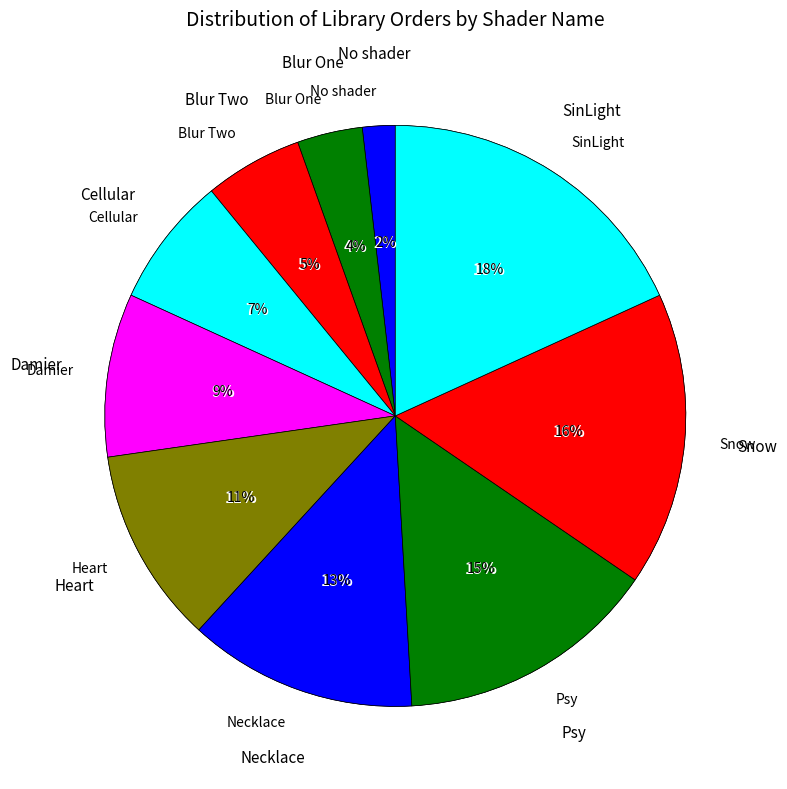

Combined, what portion of the pie is Heart and Damier?

20.0%